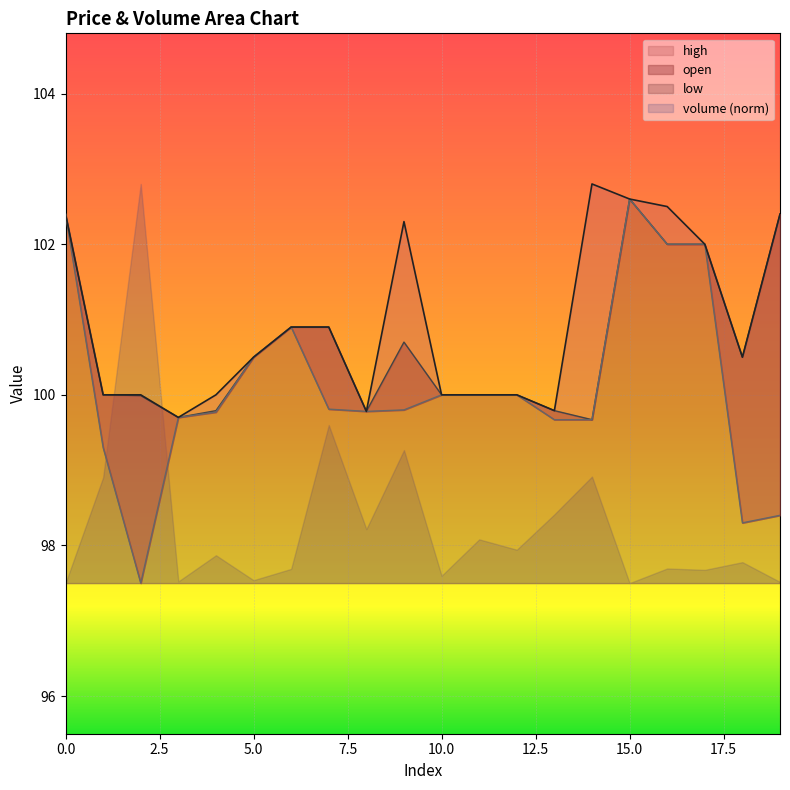

True or false: open has more than 0 interior local peaks.

True